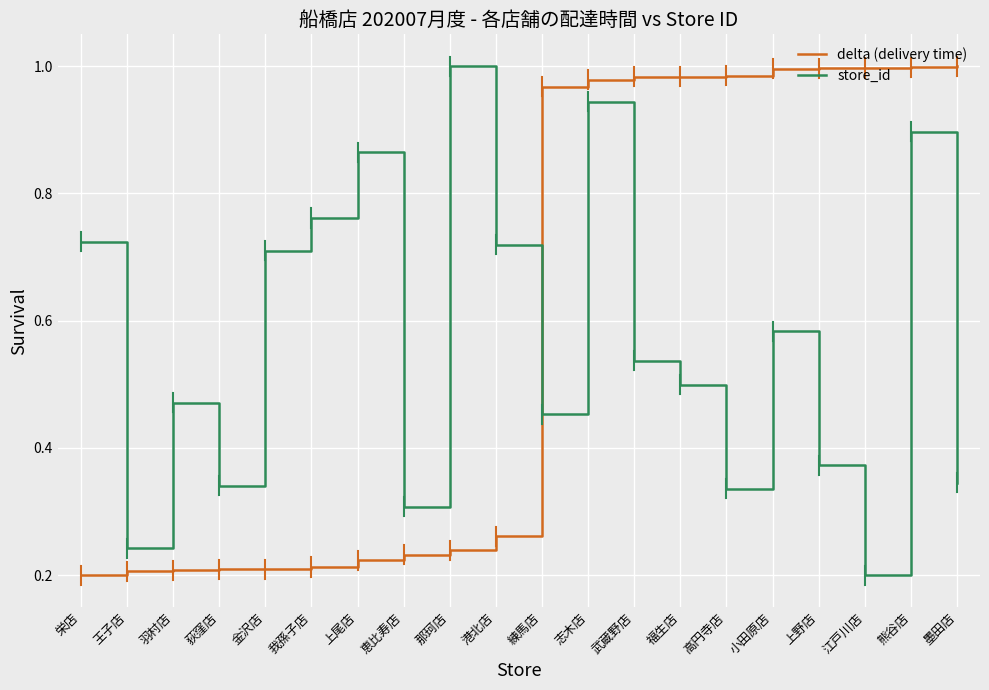

At which label does store_id reach its peak?

那珂店